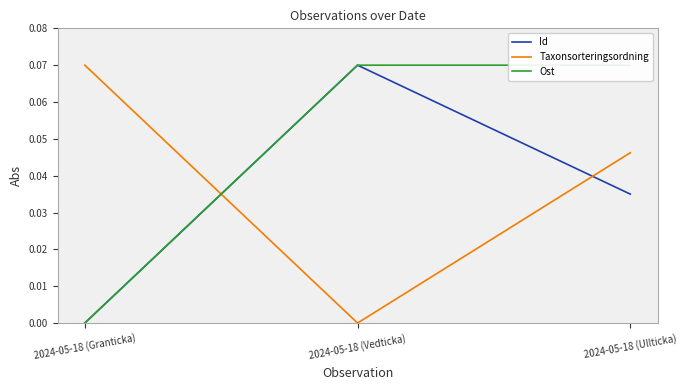

The Id series shows 0.1 at 2024-05-18 (Vedticka). True or false?

True